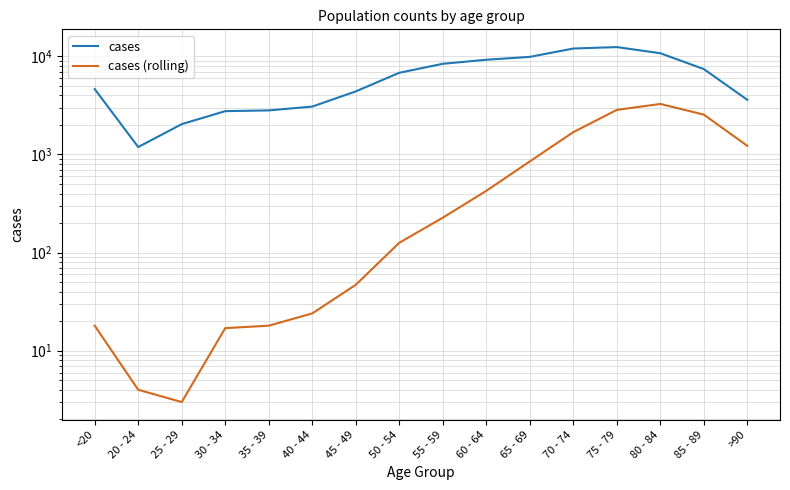

How many lines are shown in the chart?

2